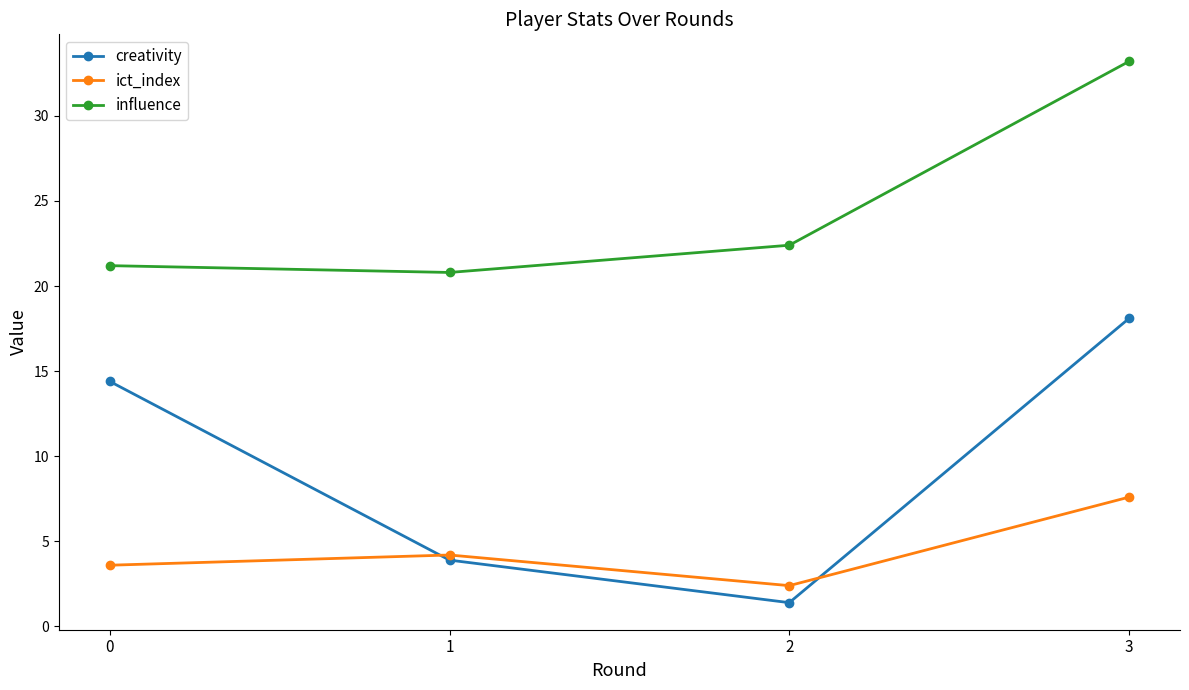

Reading left to right, extract all data points from this chart.

creativity: 14.4	3.9	1.4	18.1
ict_index: 3.6	4.2	2.4	7.6
influence: 21.2	20.8	22.4	33.2